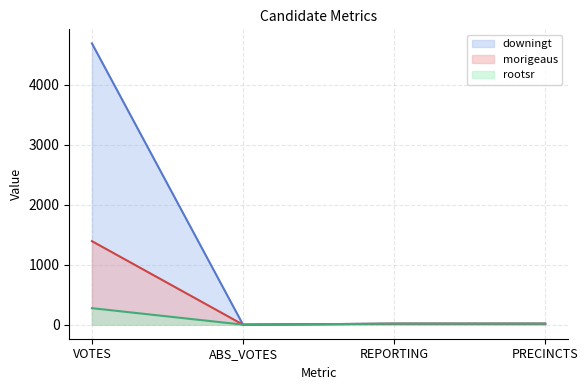

True or false: morigeaus and rootsr intersect in this chart.

False